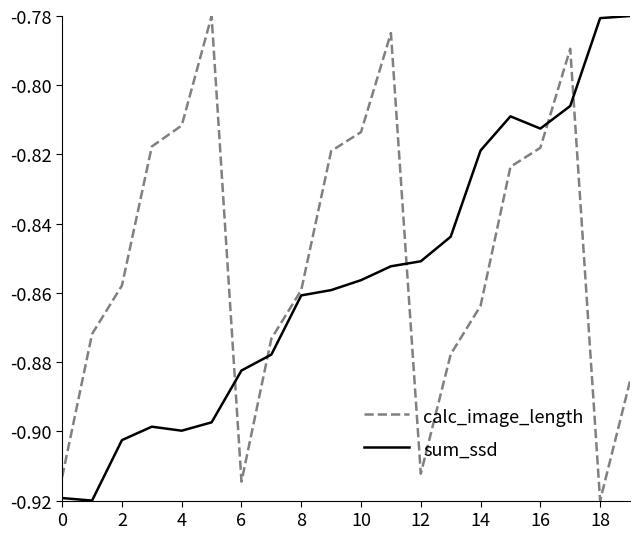

List the series in order of their overall mean, lowest first.

sum_ssd, calc_image_length